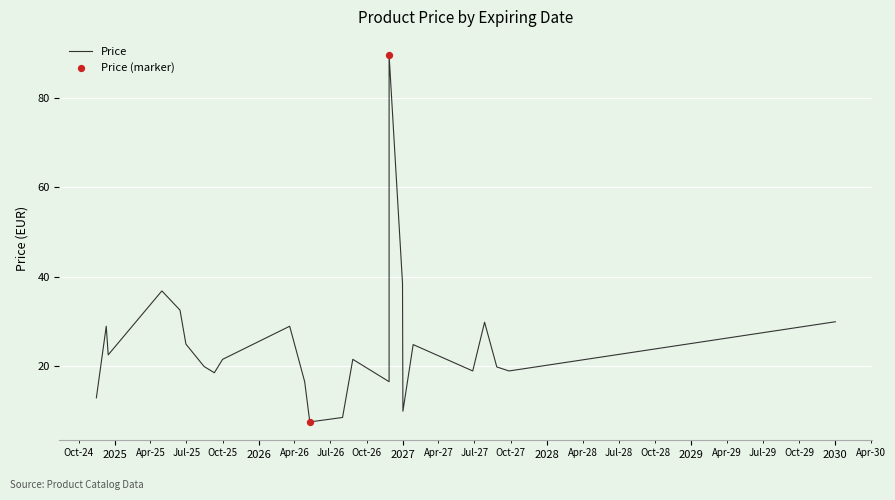

What is the change in value from 2025 to 18?

-4.1